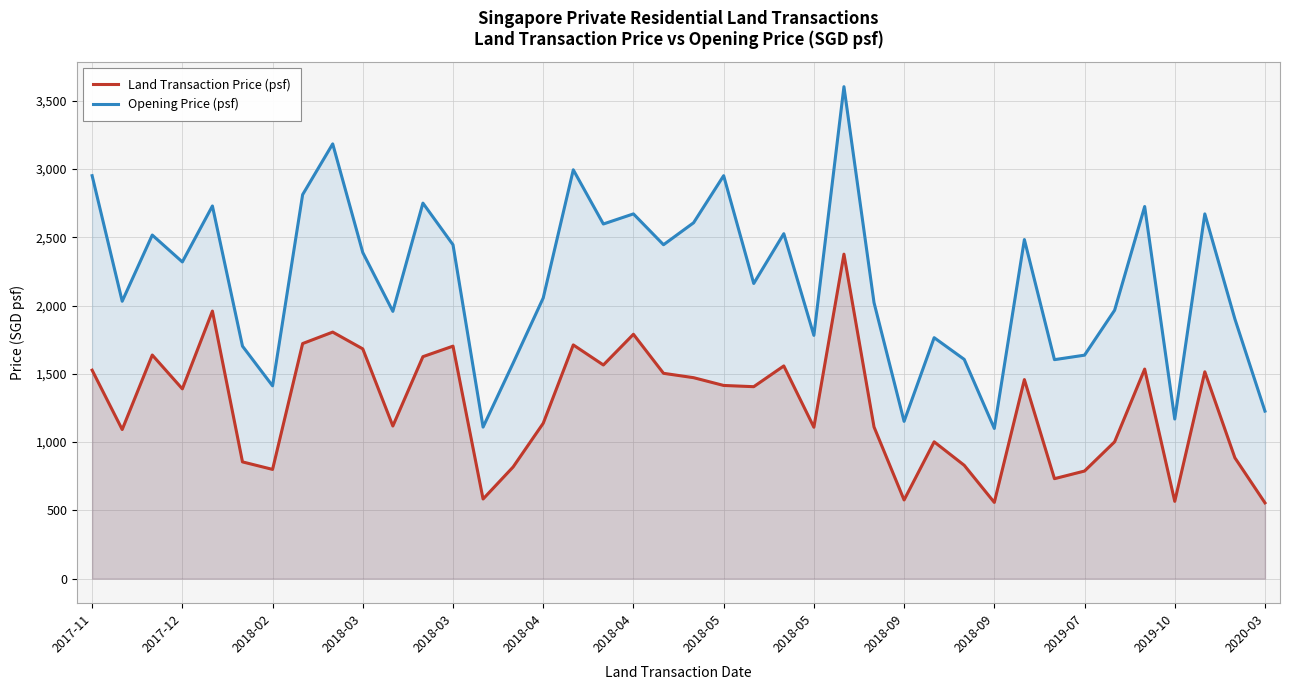

At 2018-02, list the series in order from largest to smallest.

Opening Price (psf), Land Transaction Price (psf)